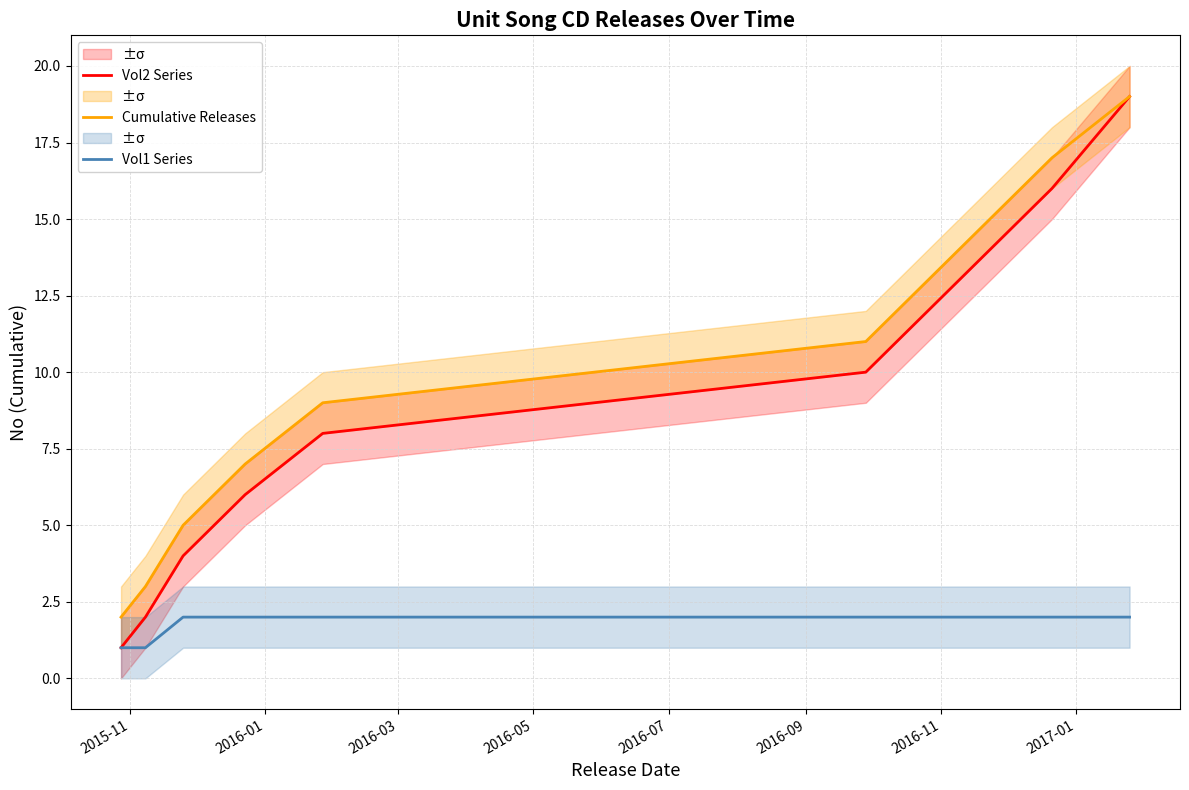

What is the difference between the second highest and minimum values in the Vol2 Series series?

15